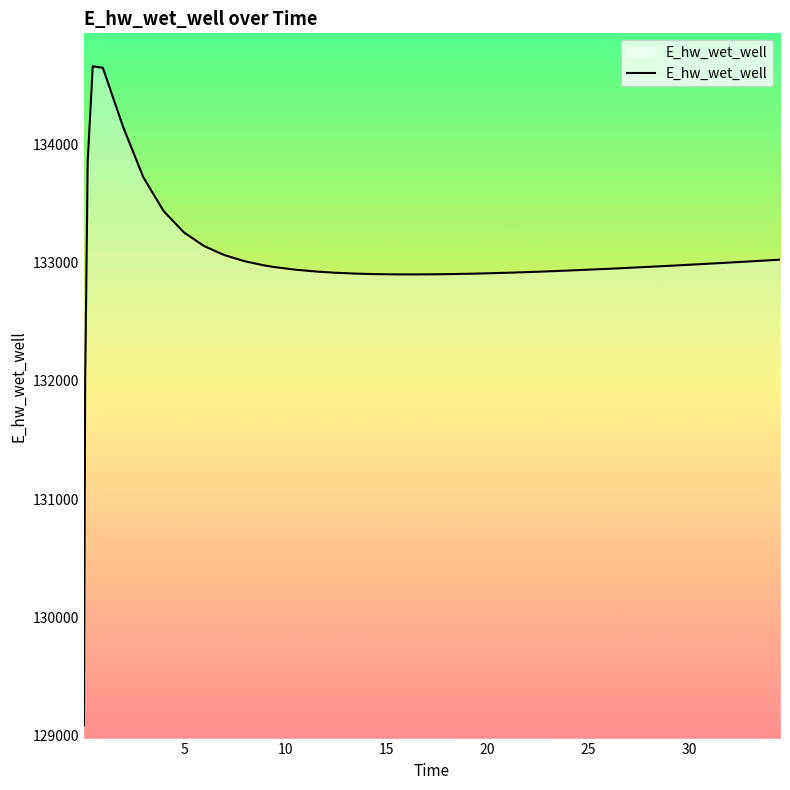

What is the minimum value shown in the chart?

129083.5